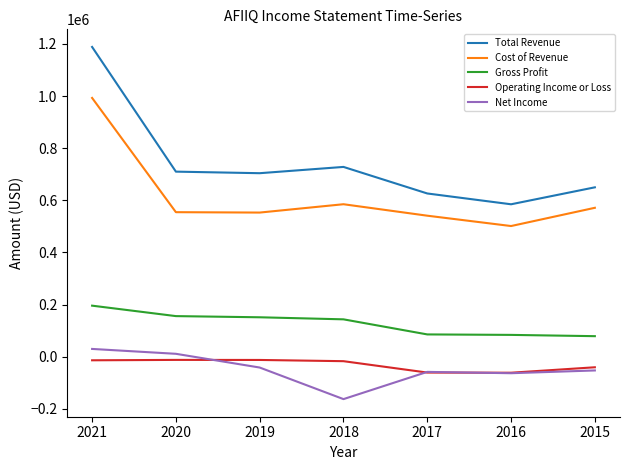

At how many categories does at least one series exceed 897306?

1